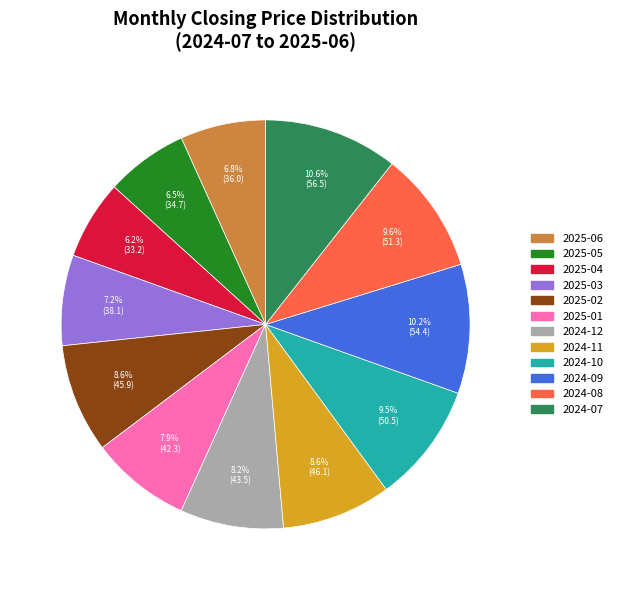

Is there any slice that represents more than half of the pie?

No